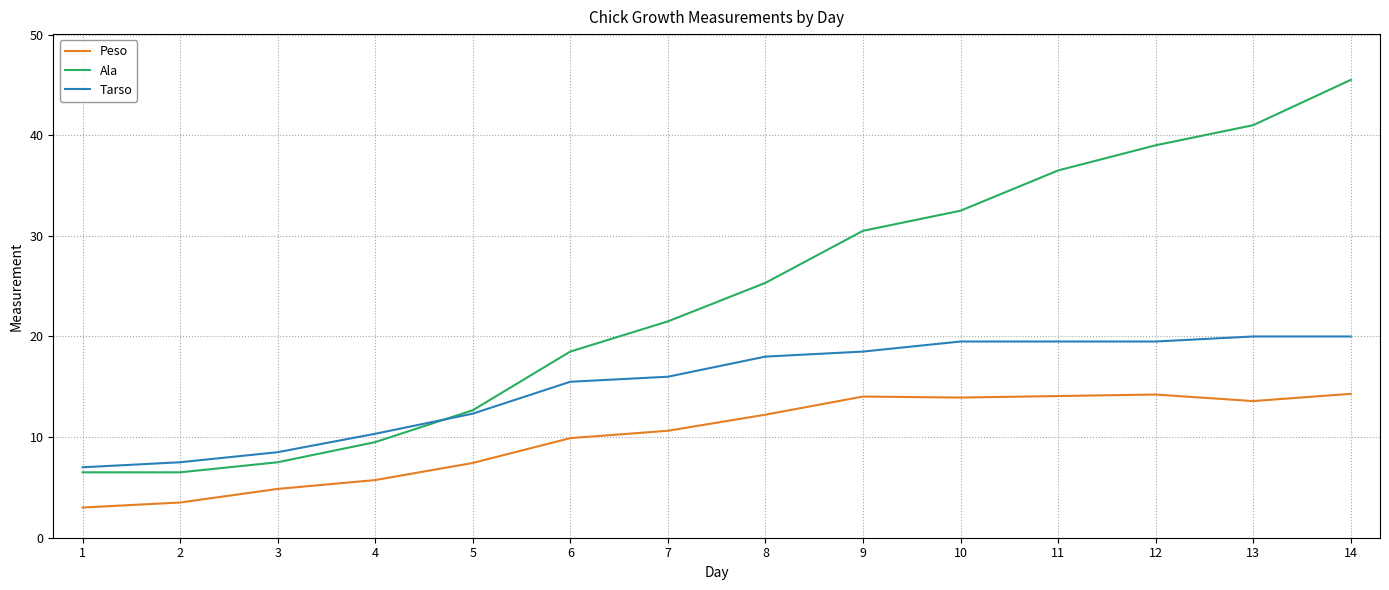

Which series ends up on top after the final intersection of Tarso and Ala?

Ala